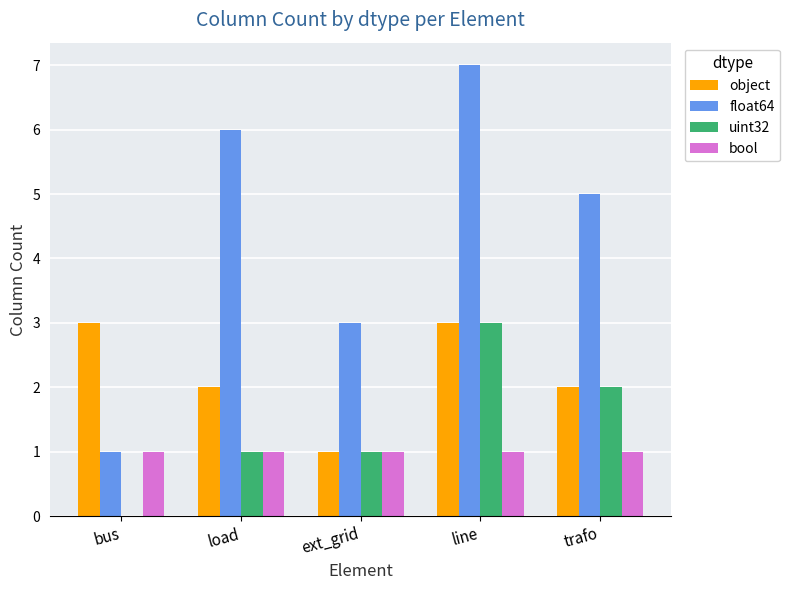

Which series has the widest spread of values?

float64